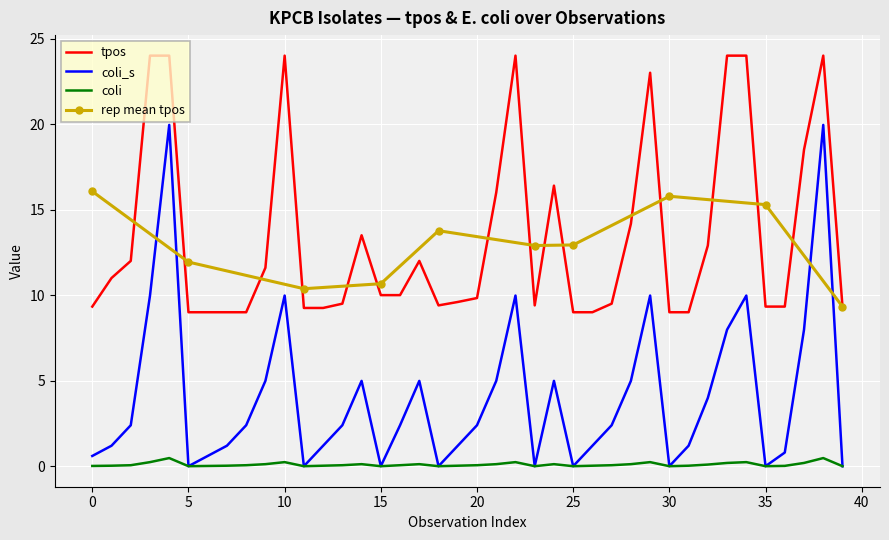

The coli_s series shows 0.0 at 15. True or false?

True